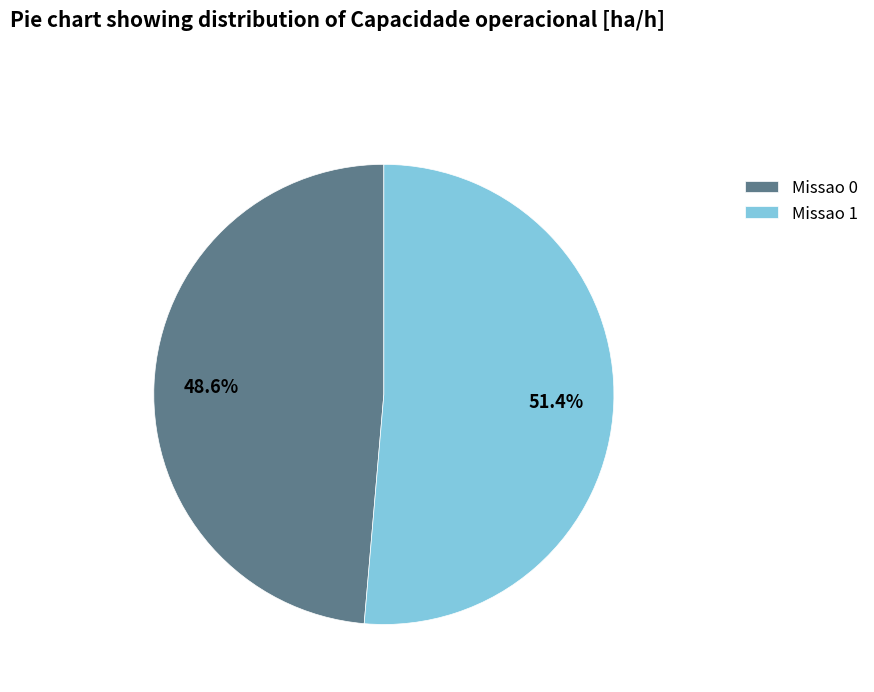

True or false: Missao 1 accounts for 40% of the total.

False